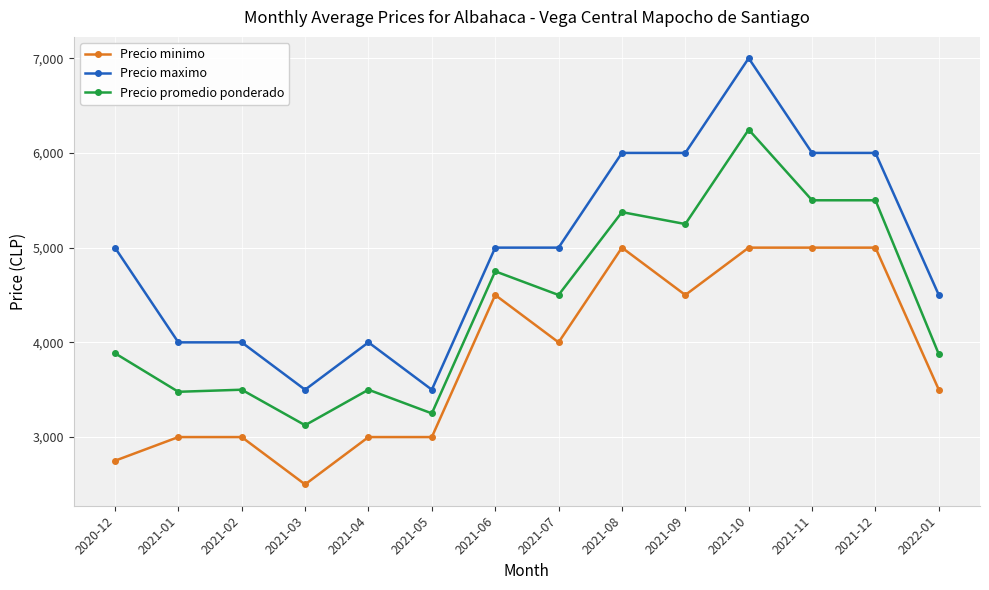

True or false: Precio promedio ponderado has a value of 3885 at 2020-12.

True